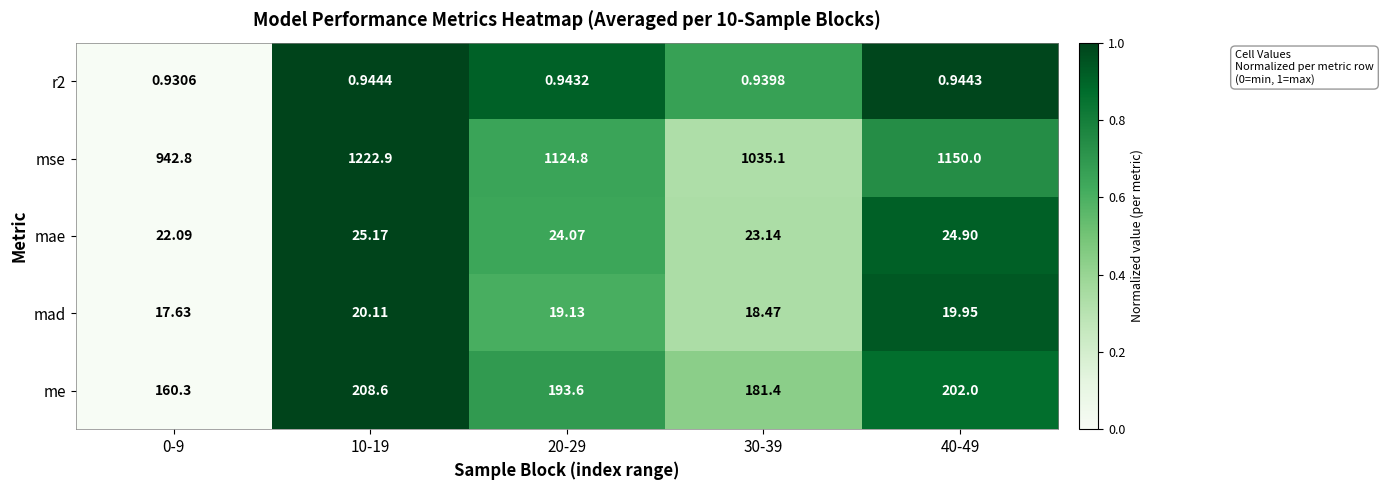

At how many categories does at least one series exceed 0?

5